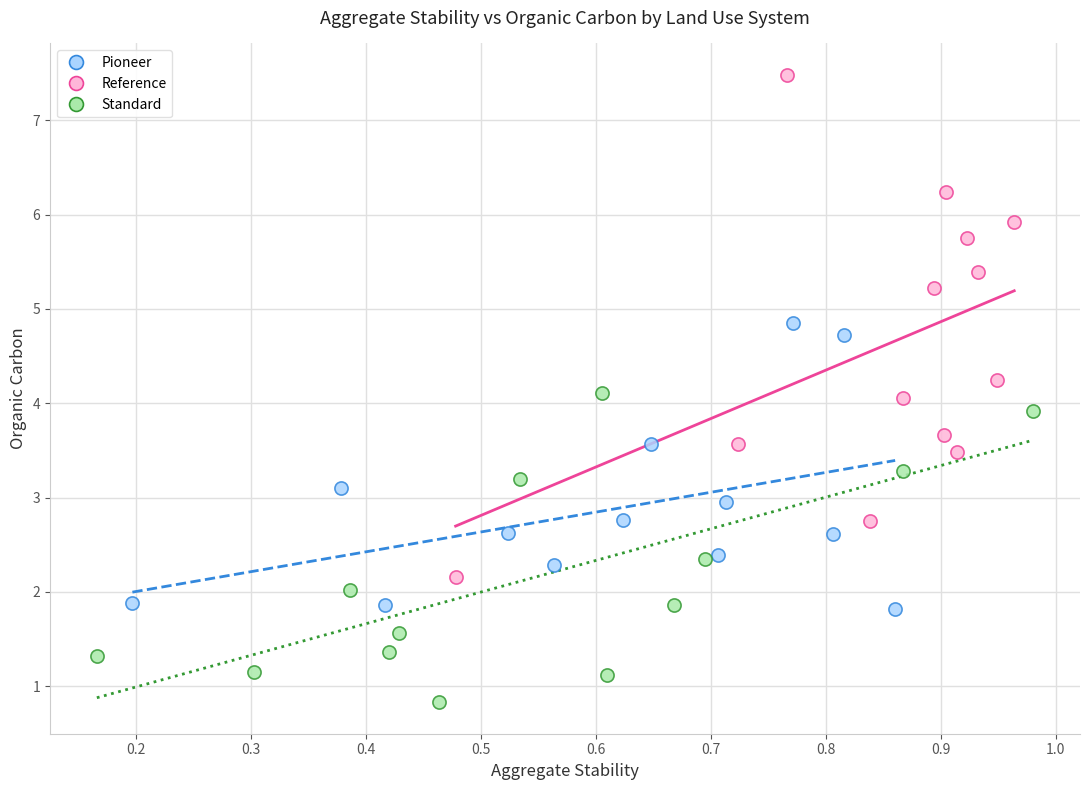

Which series contains the highest Y value?

Reference